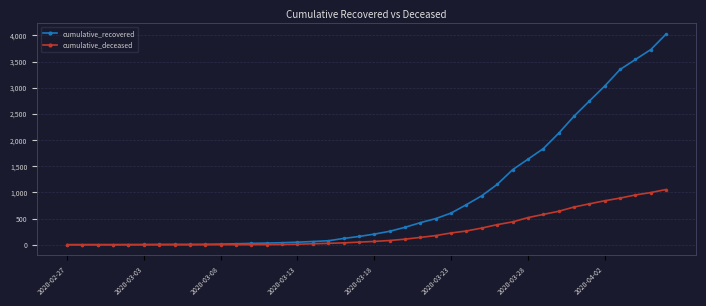

How many lines are shown in the chart?

2